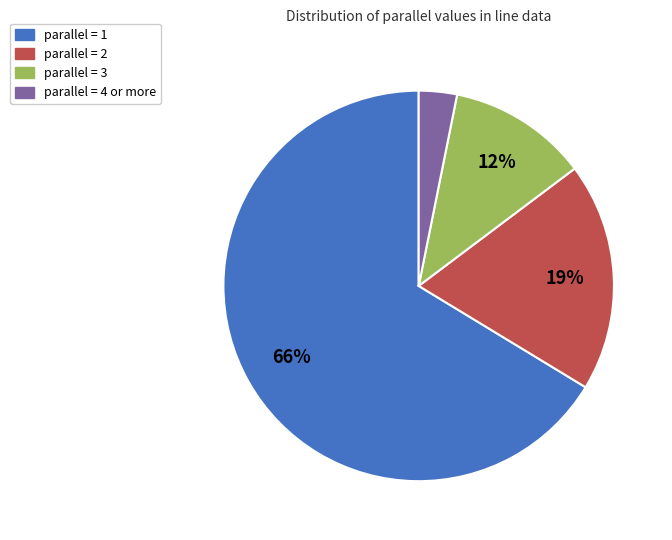

To the nearest percent, what is the average slice percentage?

25%